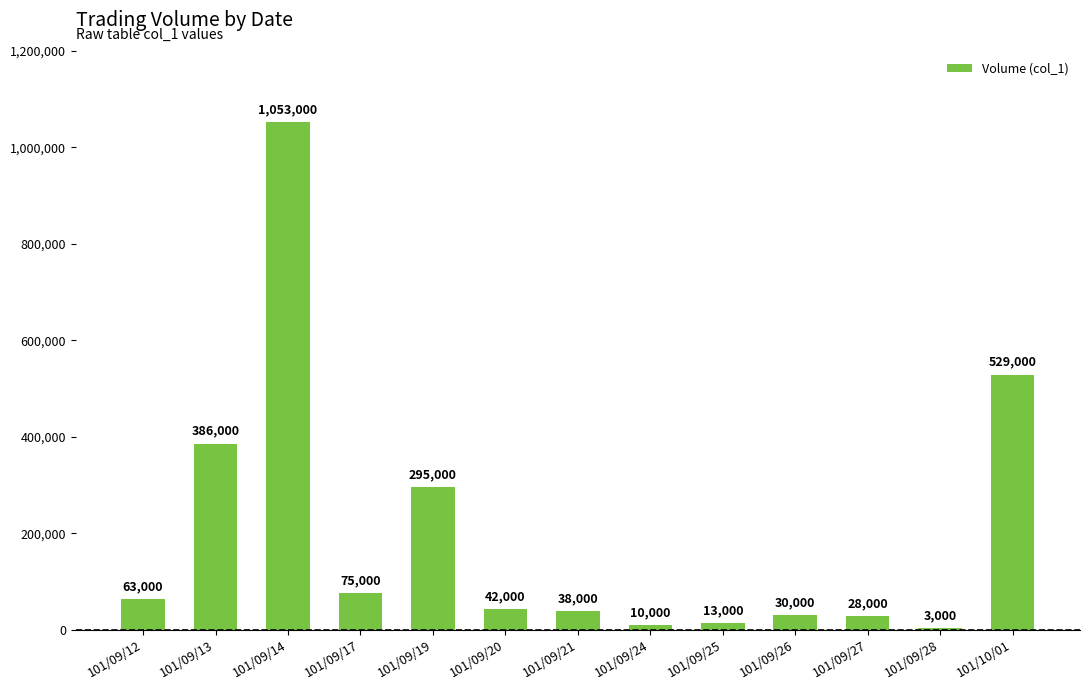

Reading left to right, extract all data points from this chart.

63000	386000	1053000	75000	295000	42000	38000	10000	13000	30000	28000	3000	529000